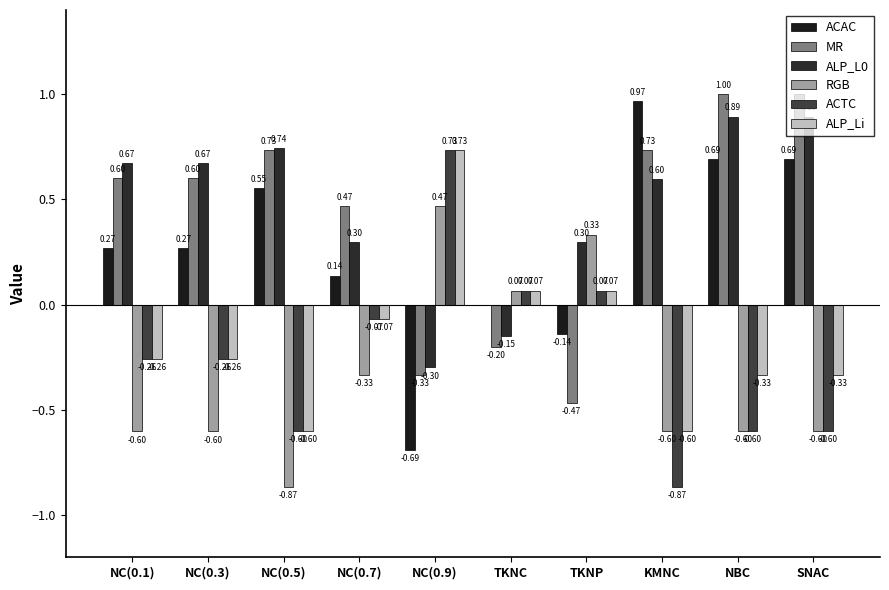

True or false: ALP_Li has a value of 0.1 at TKNC.

True